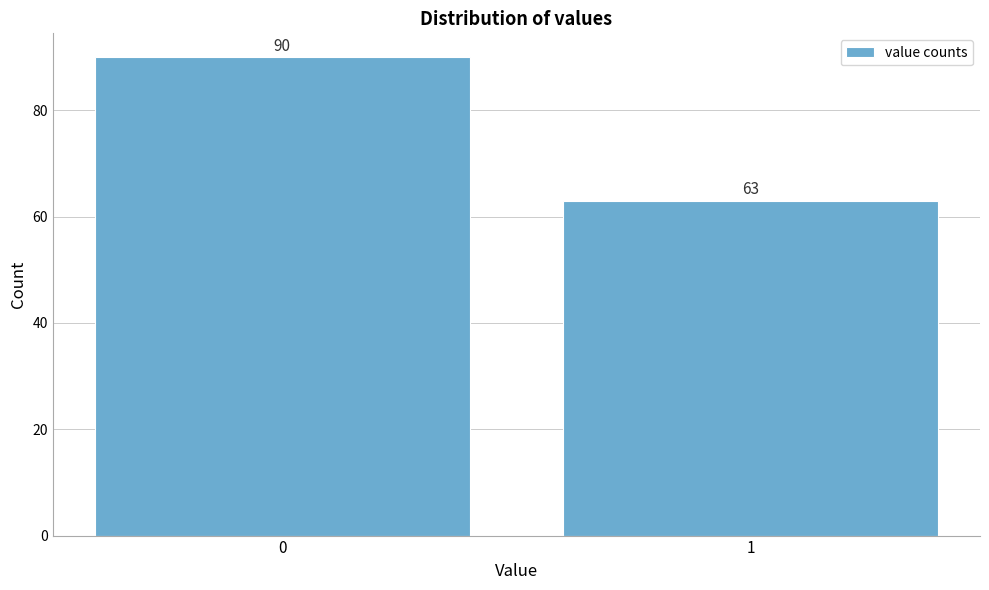

Reading left to right, extract all data points from this chart.

0=90	1=63